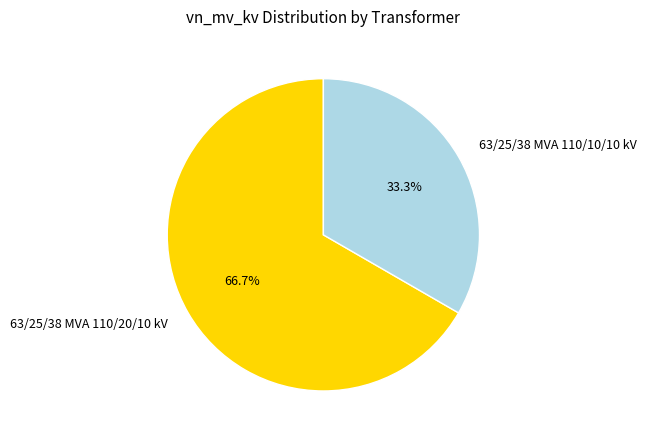

To the nearest percent, what portion does 63/25/38 MVA 110/20/10 kV represent?

67%